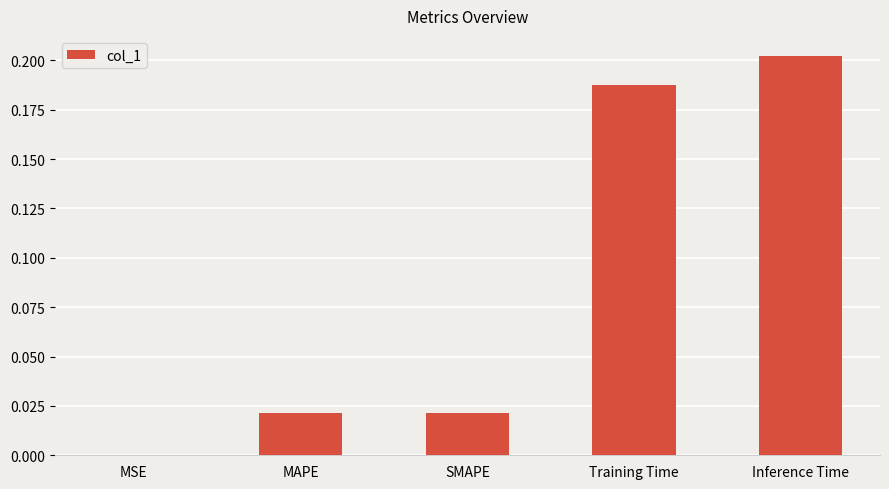

What is the sum of all values?

0.4